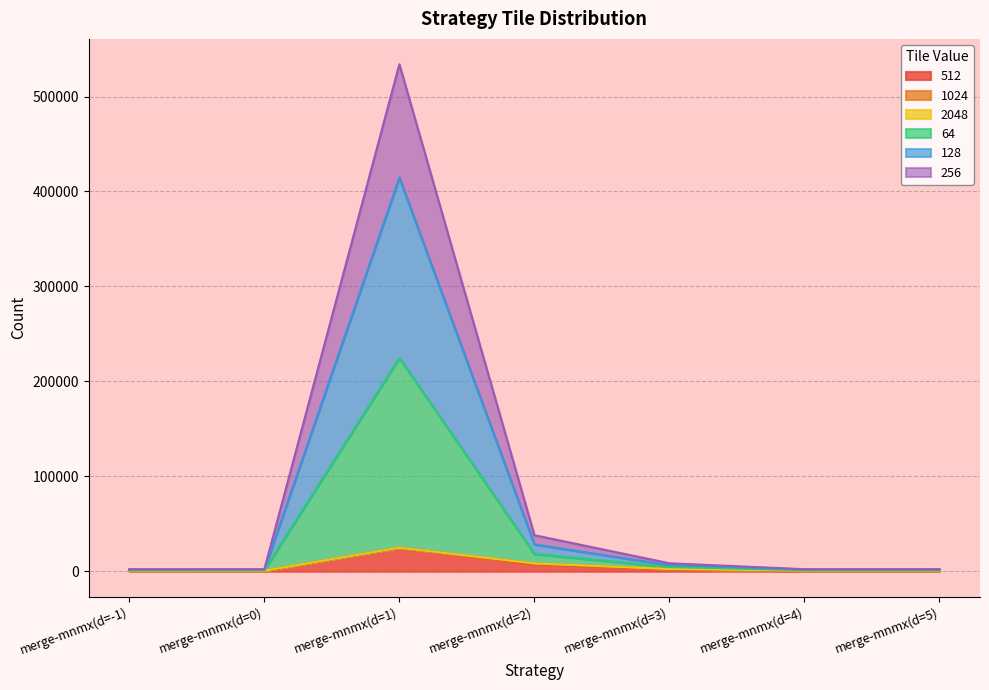

What is the label of the 5th point from the right?

merge-mnmx(d=1)